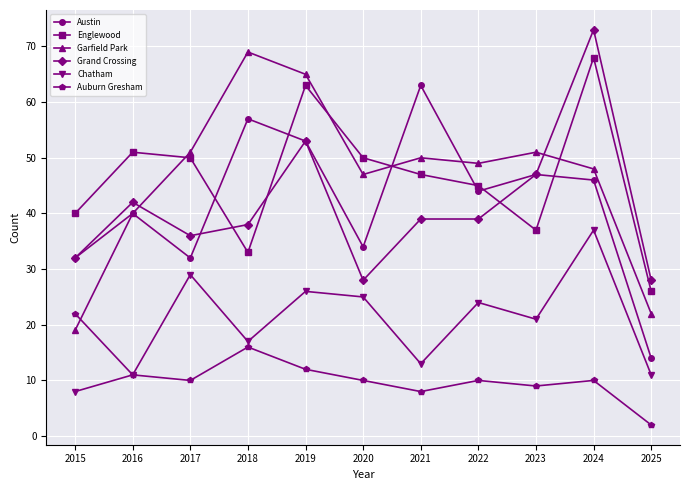

The value of Austin at 2015 is 20. True or false?

False